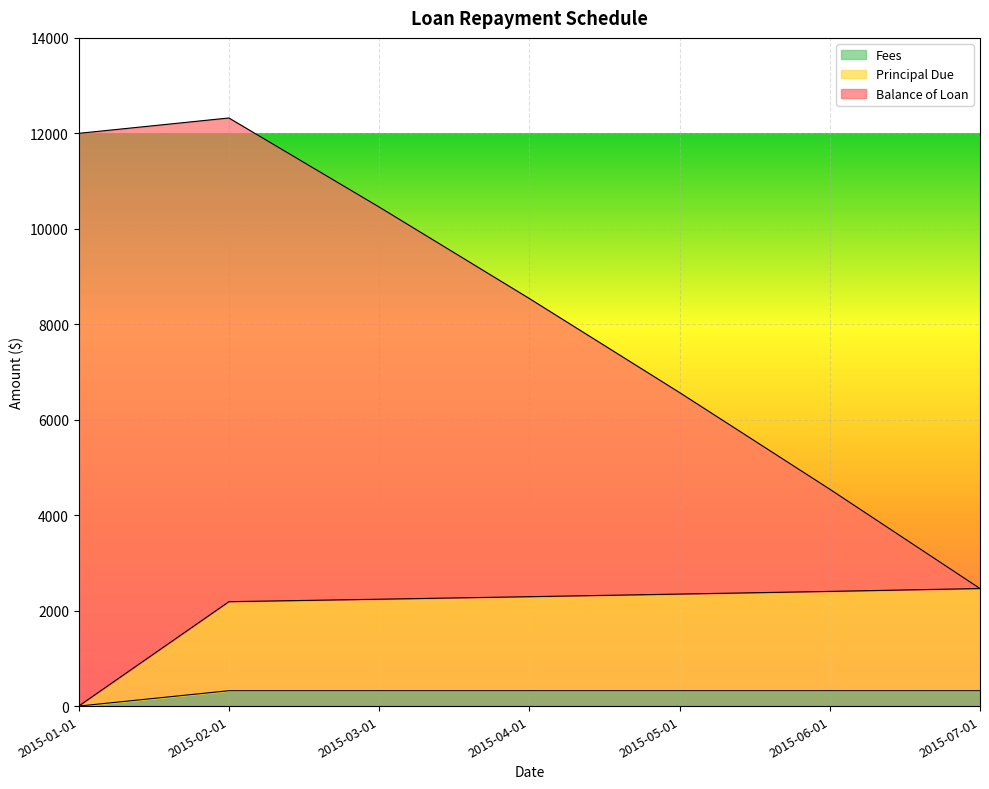

Reading left to right, extract all data points from this chart.

Balance of Loan: 2015-01-01=12000.0	2015-02-01=12322.0	2015-03-01=10456.6	2015-04-01=8539.4	2015-05-01=6569.1	2015-06-01=4544.3	2015-07-01=2463.2
Principal Due: 2015-01-01=0.0	2015-02-01=2187.5	2015-03-01=2239.2	2015-04-01=2292.3	2015-05-01=2346.9	2015-06-01=2403.0	2015-07-01=2463.2
Fees: 2015-01-01=0.0	2015-02-01=322.0	2015-03-01=322.0	2015-04-01=322.0	2015-05-01=322.0	2015-06-01=322.0	2015-07-01=321.9